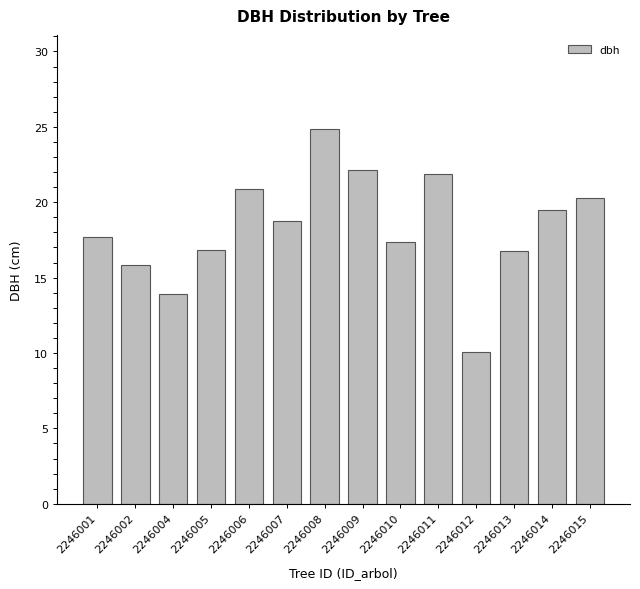

What is the value of the 8th bar from the left?

22.1